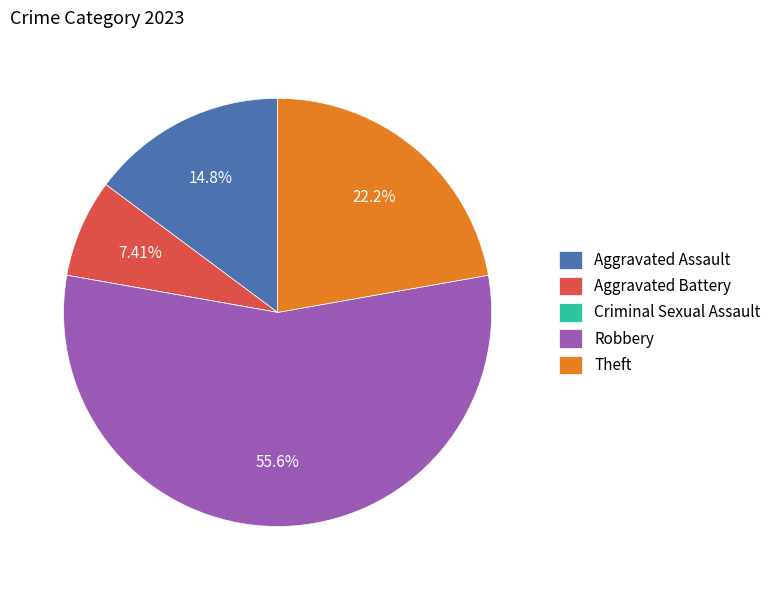

Is the sum of Aggravated Battery and Theft greater than half?

No